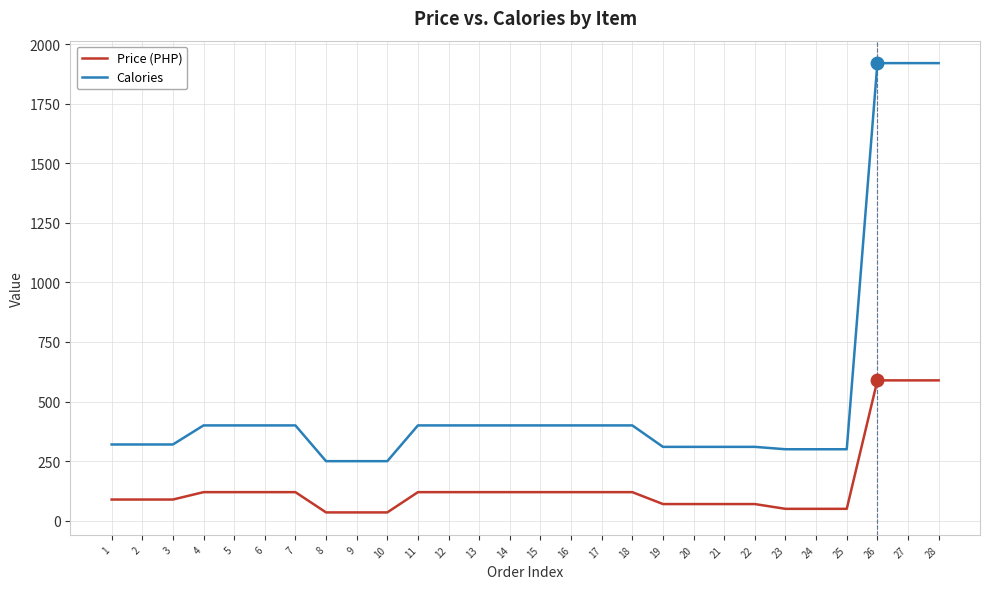

What is the total value across all series at 13?

520